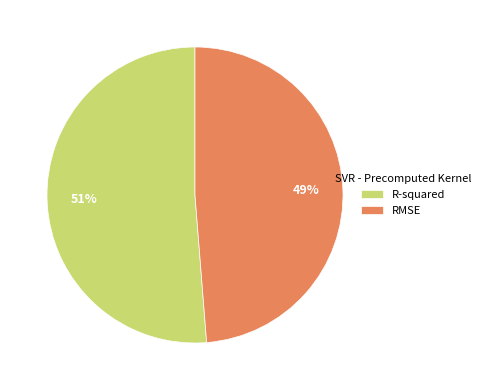

Is there a majority slice in this chart?

Yes